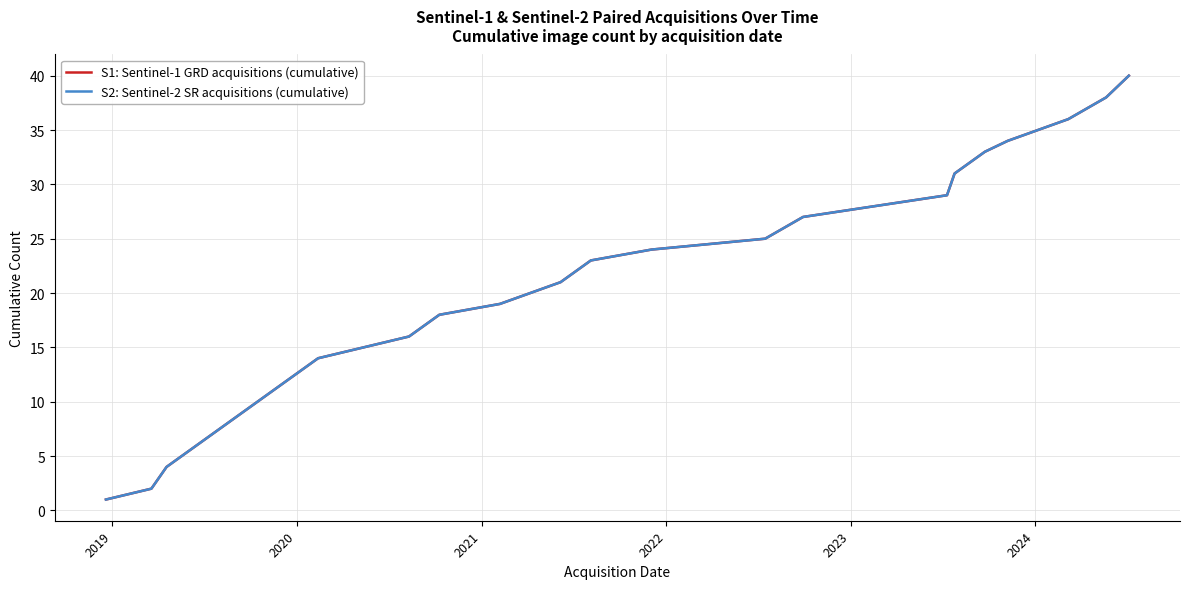

Is this an area chart (filled region under the line)?

No